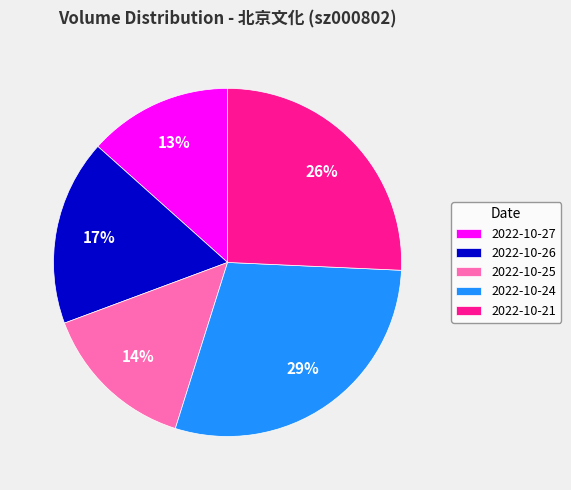

How many segments does this pie chart have?

5